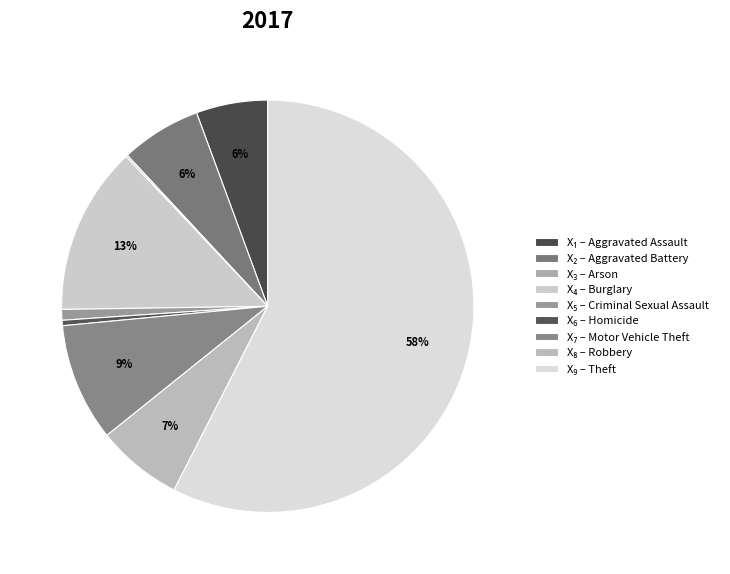

Which category accounts for the majority?

Theft